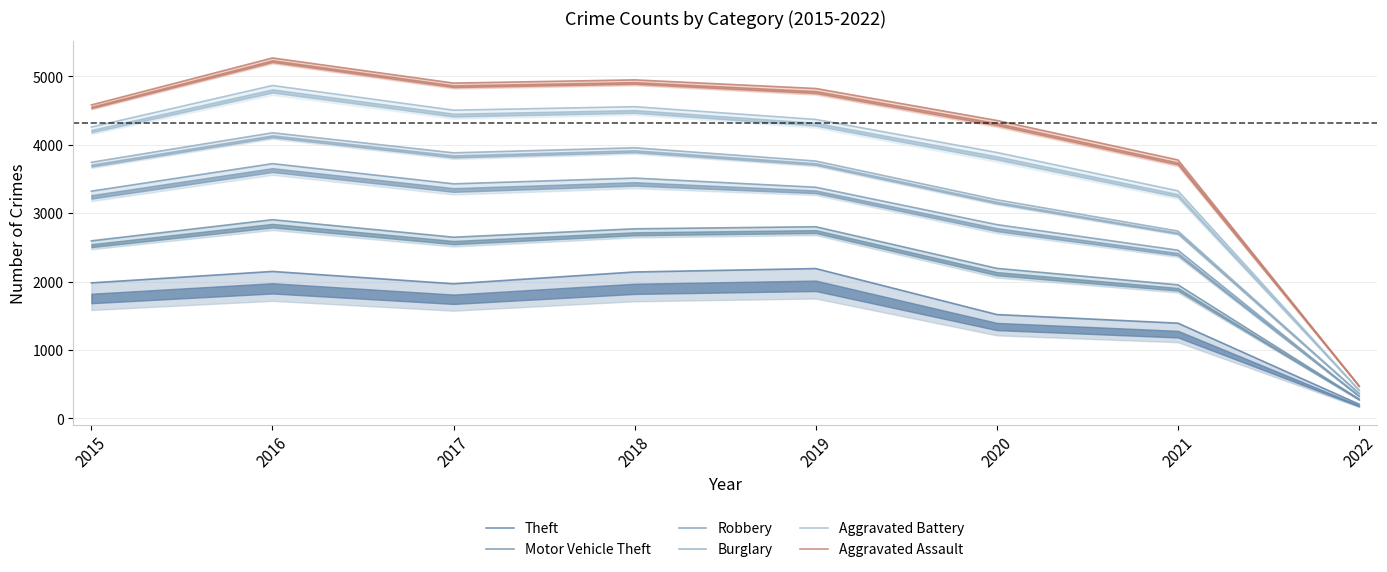

Where is Burglary nearest to the value 2271?

2021